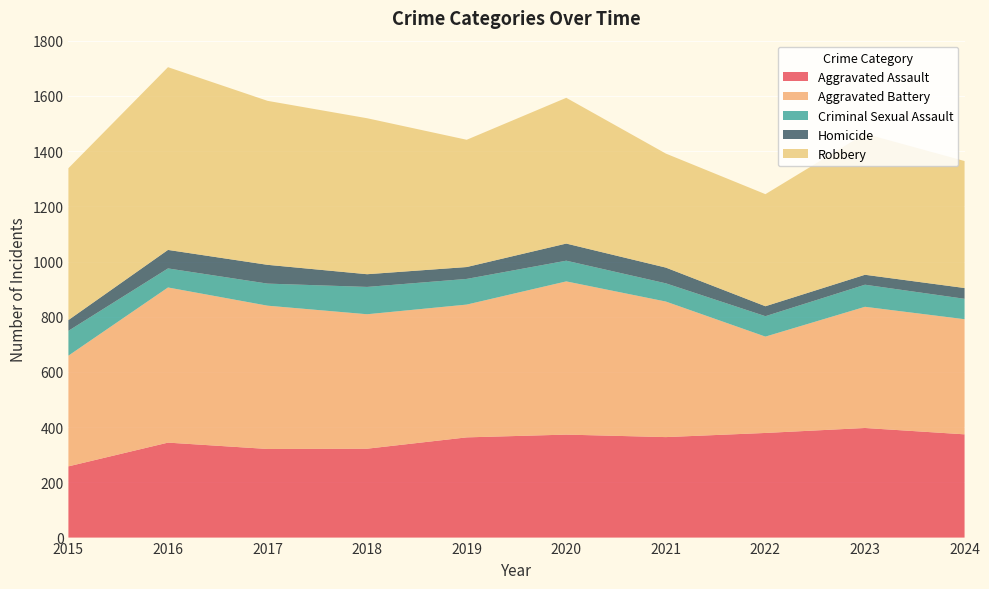

Reading right to left, extract all data points from this chart.

Aggravated Assault: 374	397	379	364	373	363	322	321	344	258
Aggravated Battery: 417	439	349	491	555	481	487	519	562	401
Criminal Sexual Assault: 74	80	74	66	75	93	99	80	69	90
Homicide: 39	36	36	57	62	43	46	68	67	39
Robbery: 460	511	406	413	528	461	565	594	662	550